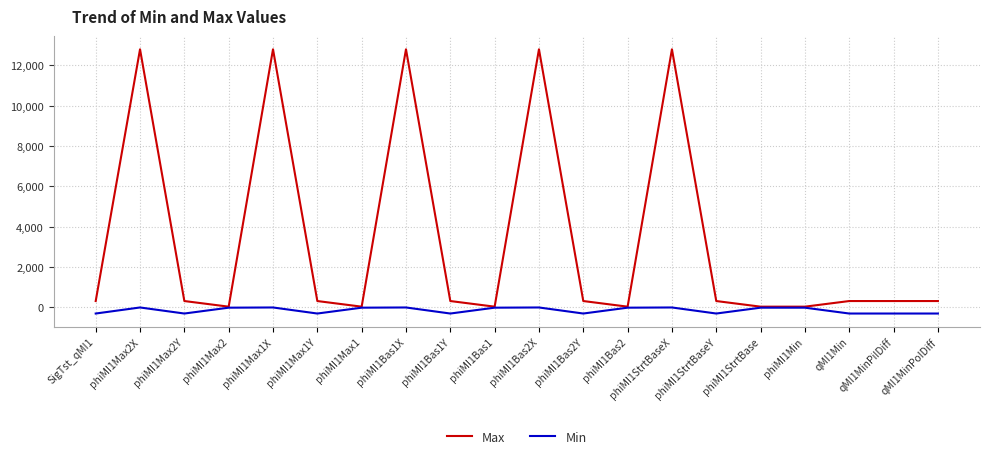

What is the highest value of the Max series?

12799